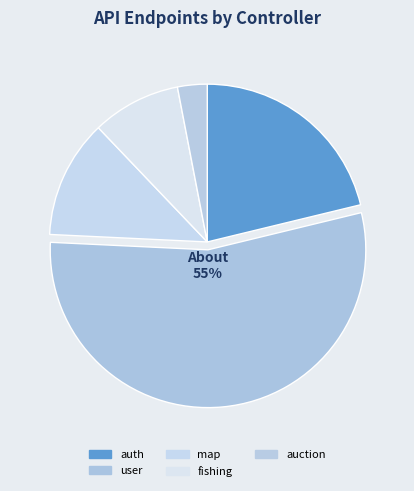

Count the number of slices in the pie.

5